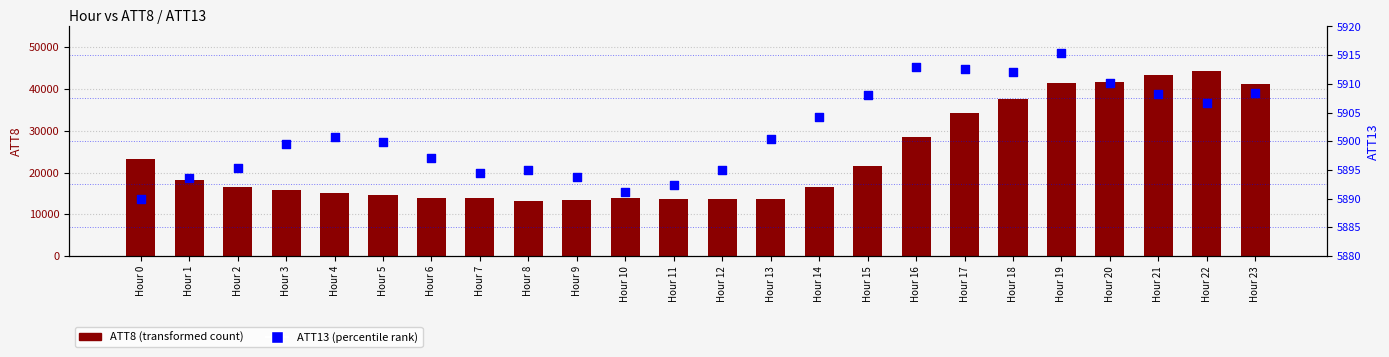

Which series has the largest Y range (max minus min)?

ATT8 (transformed count)